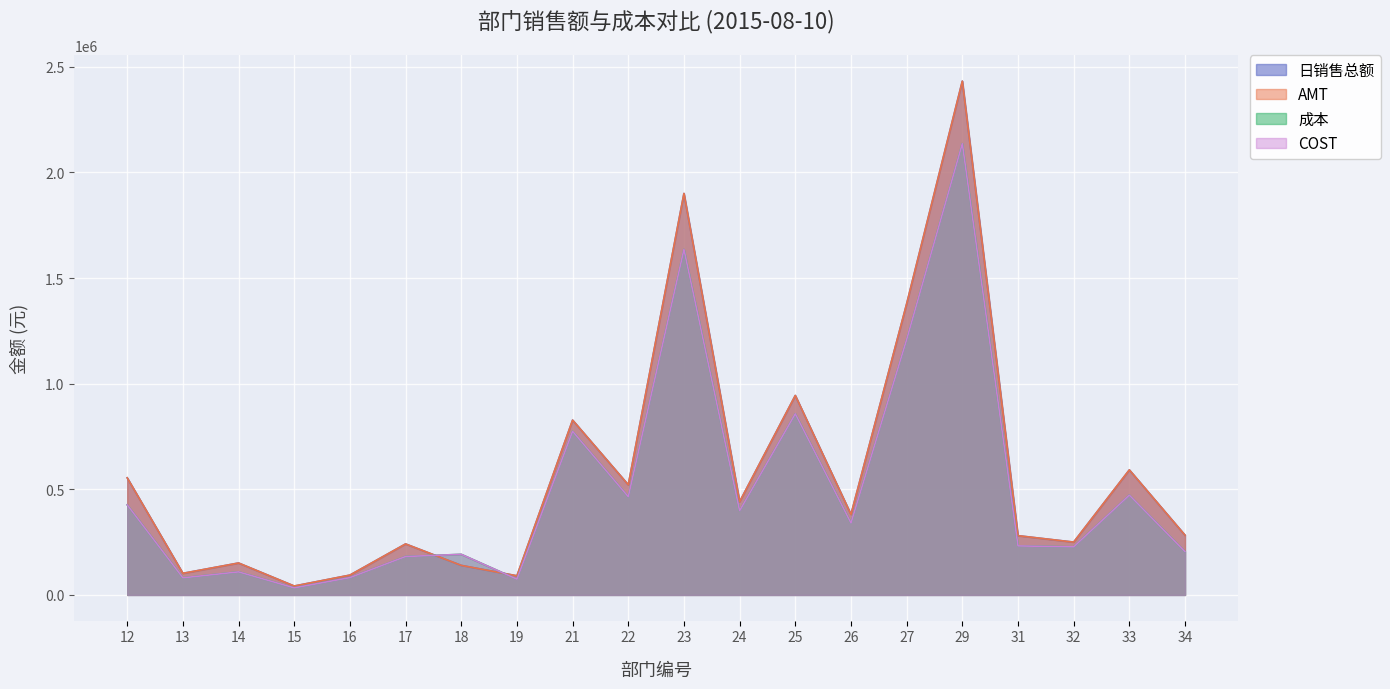

What is the greatest value displayed?

2432415.6